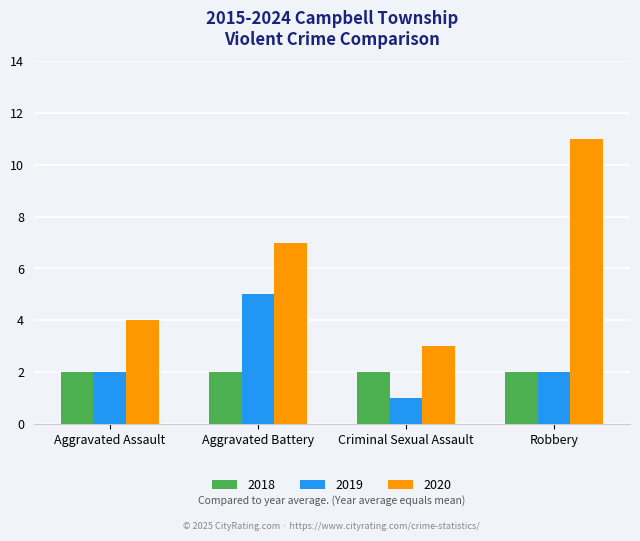

At which category is the sum across all series the highest?

Robbery